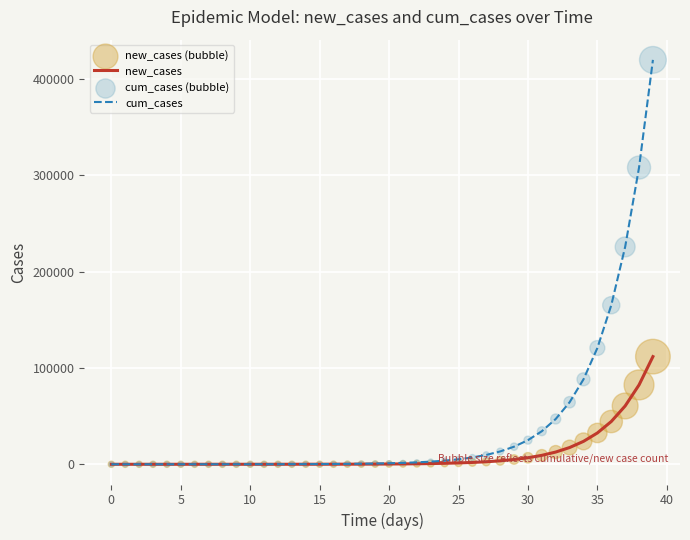

Which series has the widest spread of values?

cum_cases